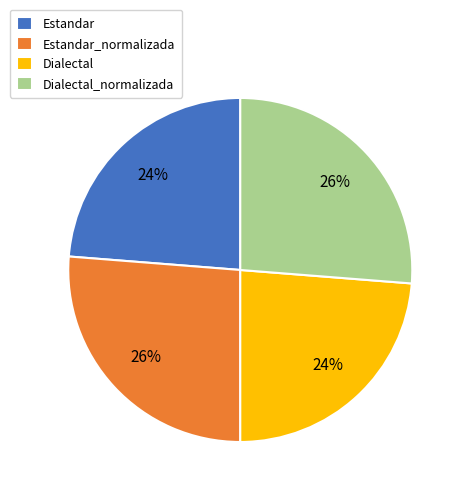

The Dialectal_normalizada slice represents 26% of the pie. True or false?

True